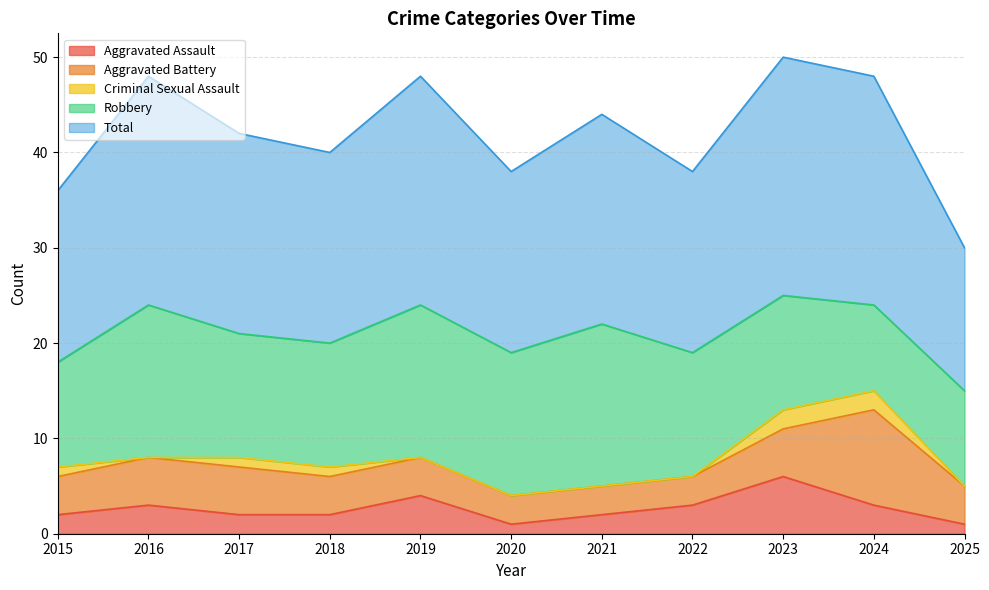

Is the value of Robbery at 2025 greater than the value of Aggravated Assault at 2023?

Yes